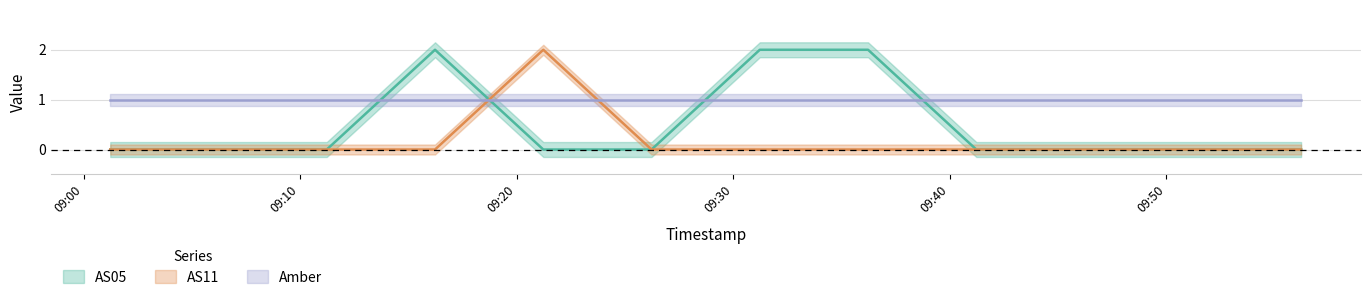

Is it true that Amber equals 1 at 9?

True